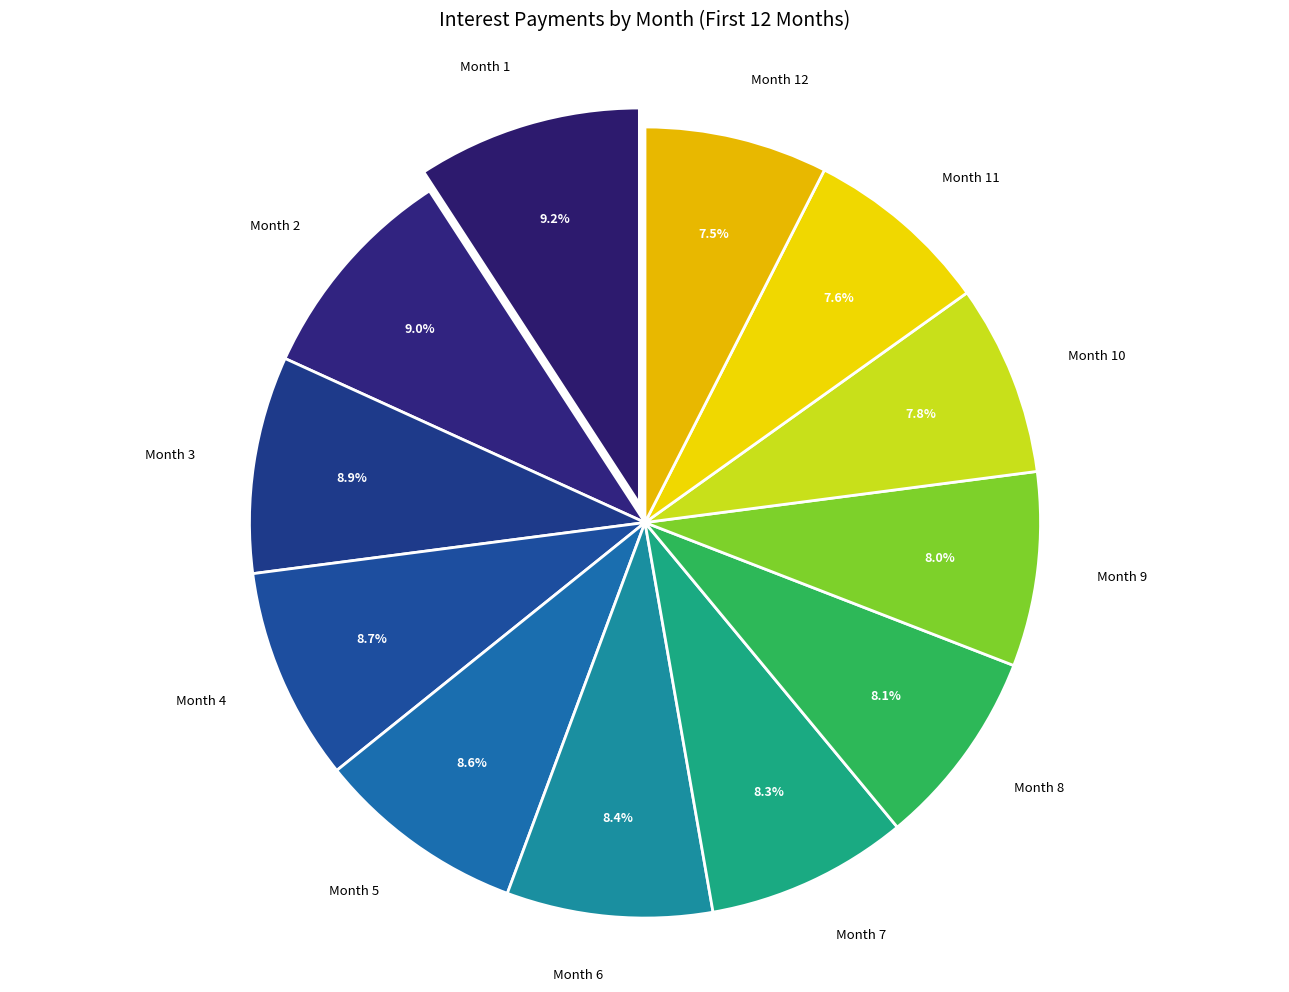

To the nearest percent, what percentage of the pie is Month 5?

9%